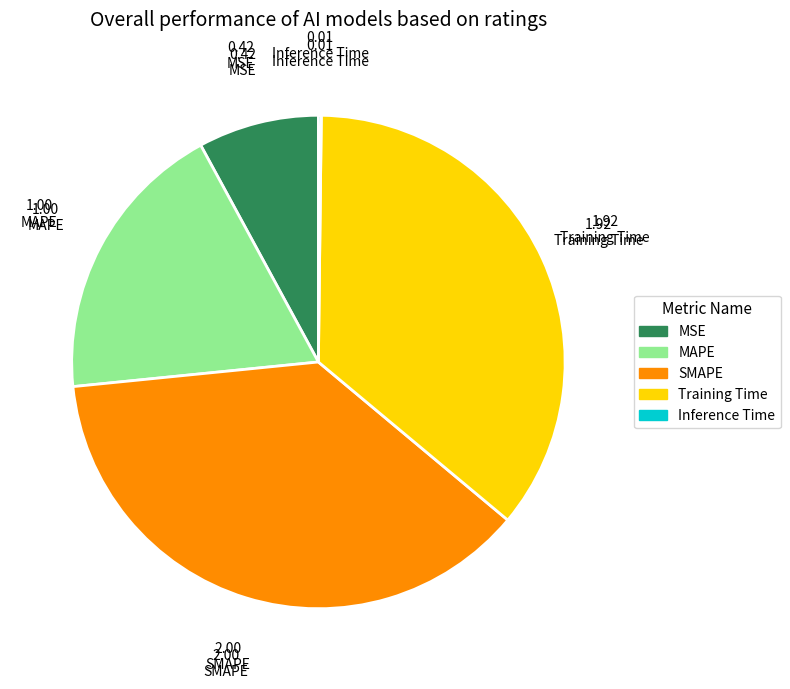

Which category has the biggest portion of the pie?

SMAPE